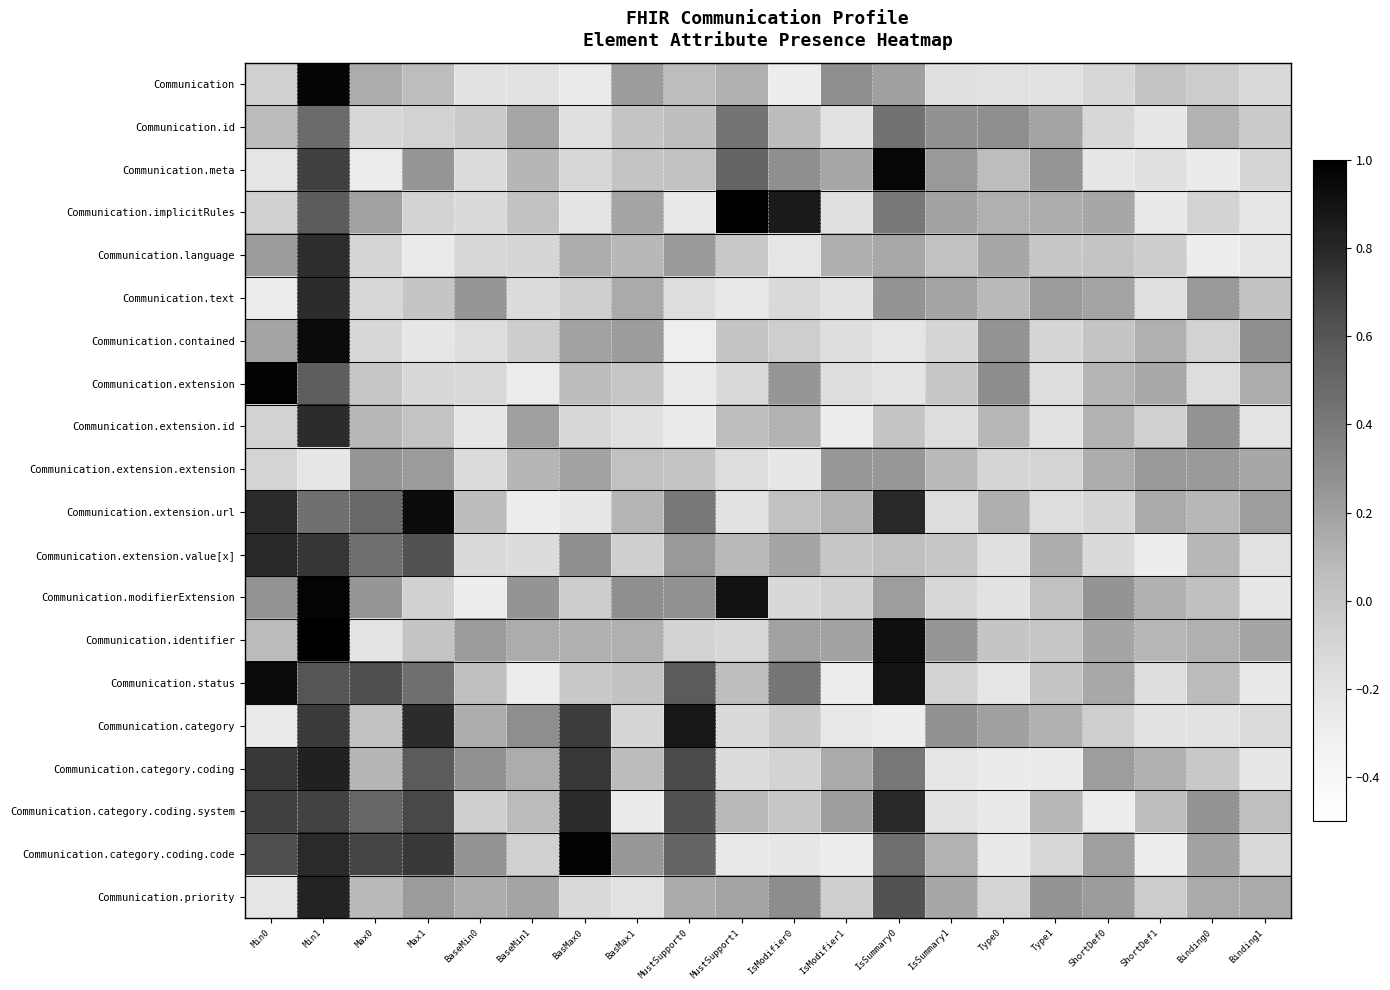

What is the greatest value displayed?

1.0